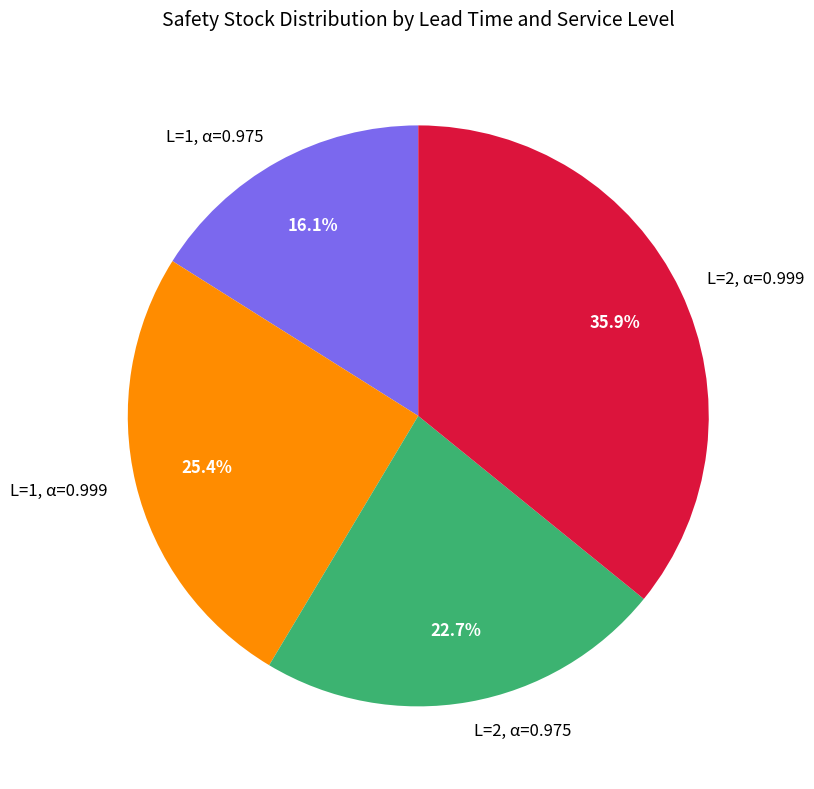

To the nearest percent, what percentage of the pie is L=2, α=0.975?

23%